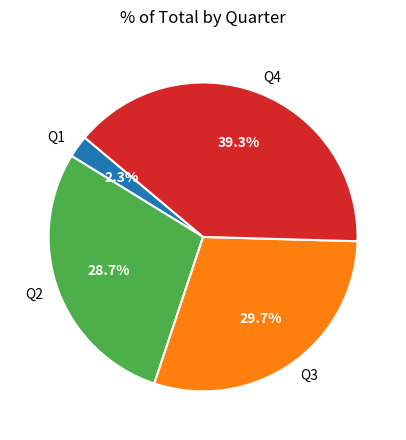

To the nearest percent, what is the difference between the Q3 and Q1 slice percentages?

27%